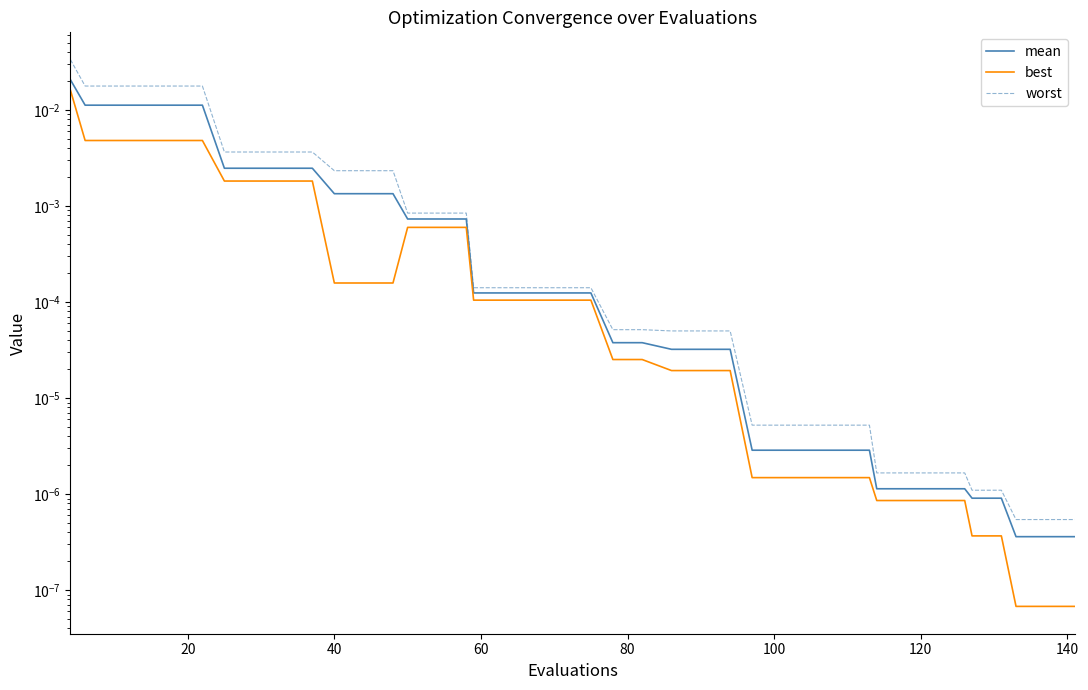

Count the number of categories in the chart.

40